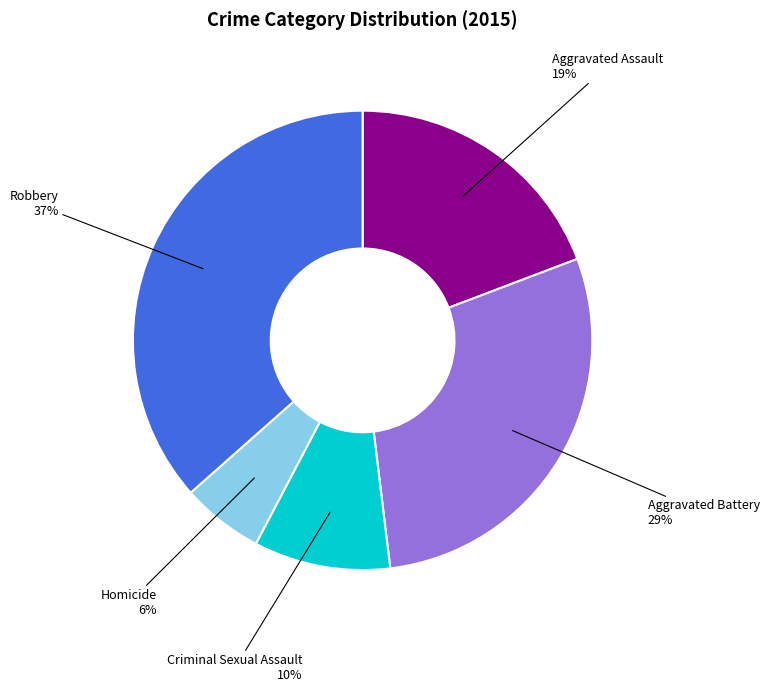

To the nearest percent, what is the difference between the largest and smallest slice percentages?

31%